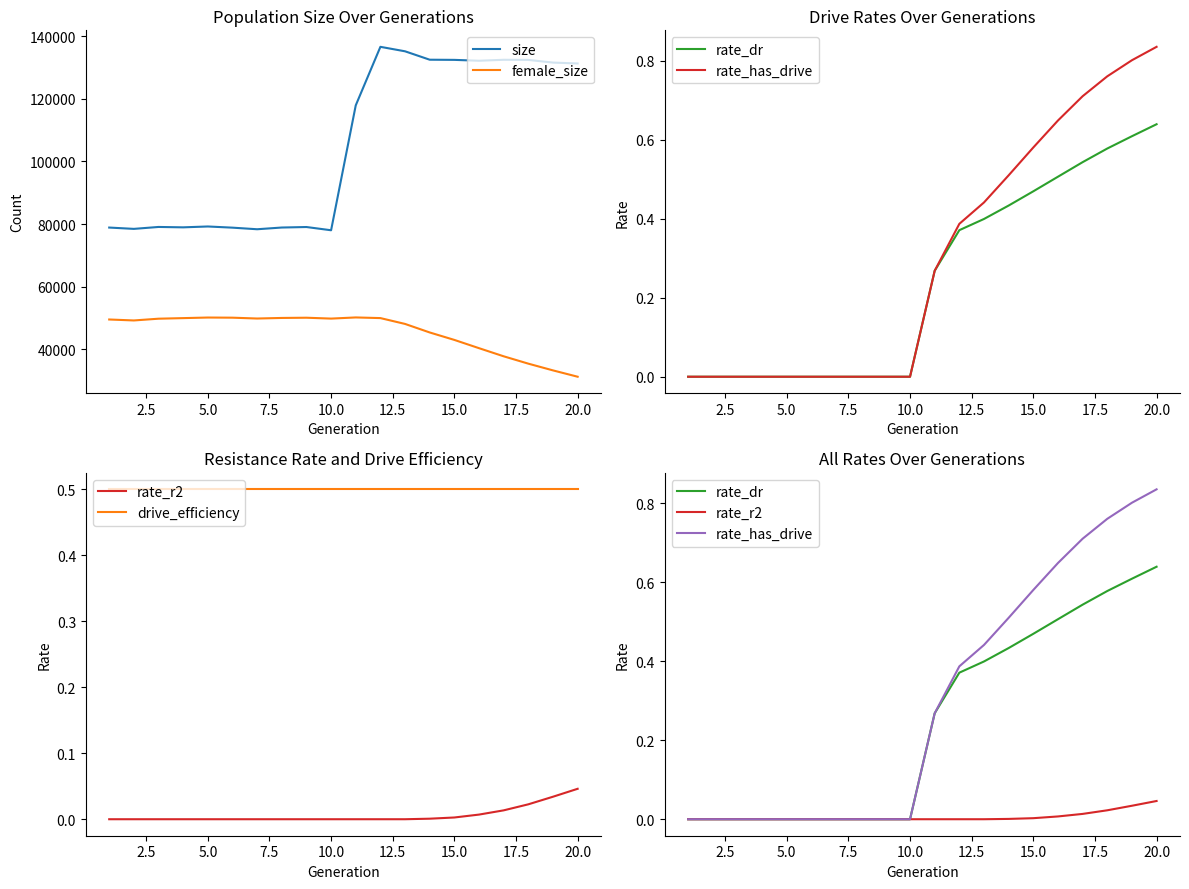

True or false: size and female_size intersect in this chart.

False